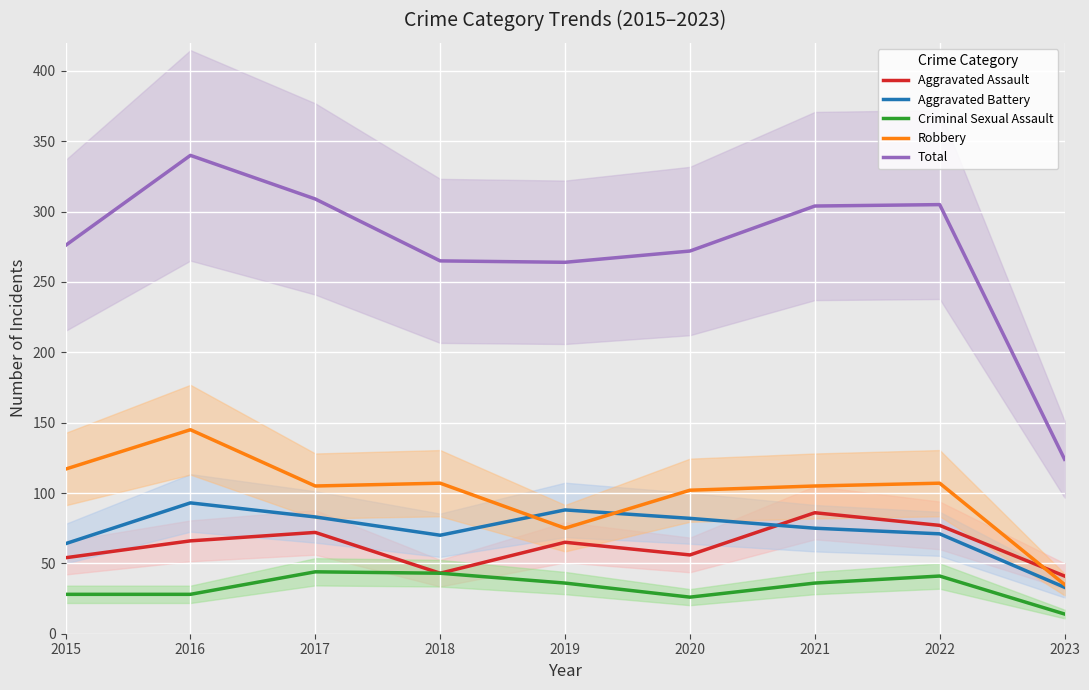

Is the value of Total at 2017 greater than the value of Robbery at 2022?

Yes